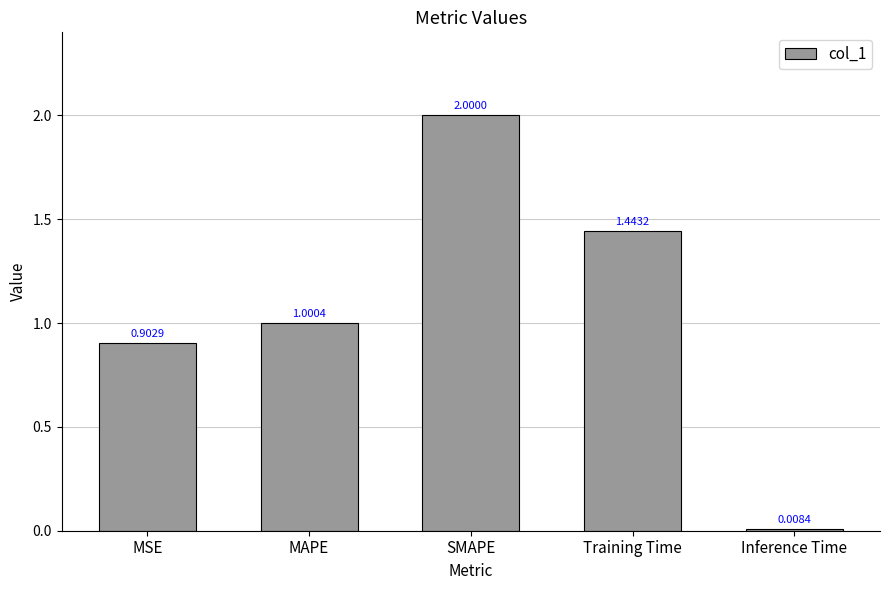

Count the number of data series in this chart.

1